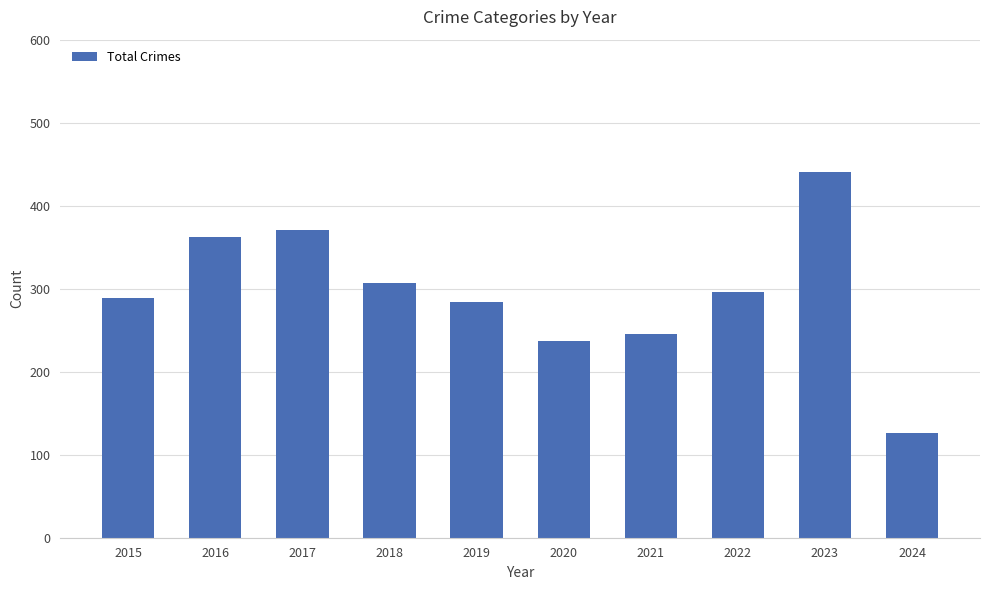

Which has a higher value, 2023 or 2018?

2023